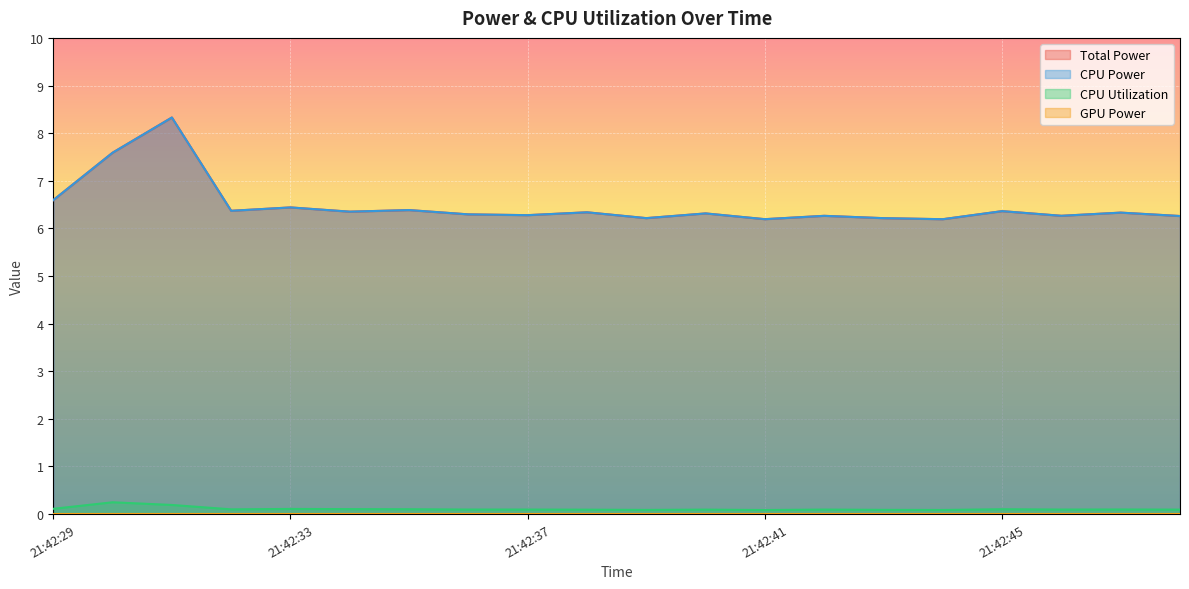

At which category does CPU Power reach its first local peak?

21:42:31